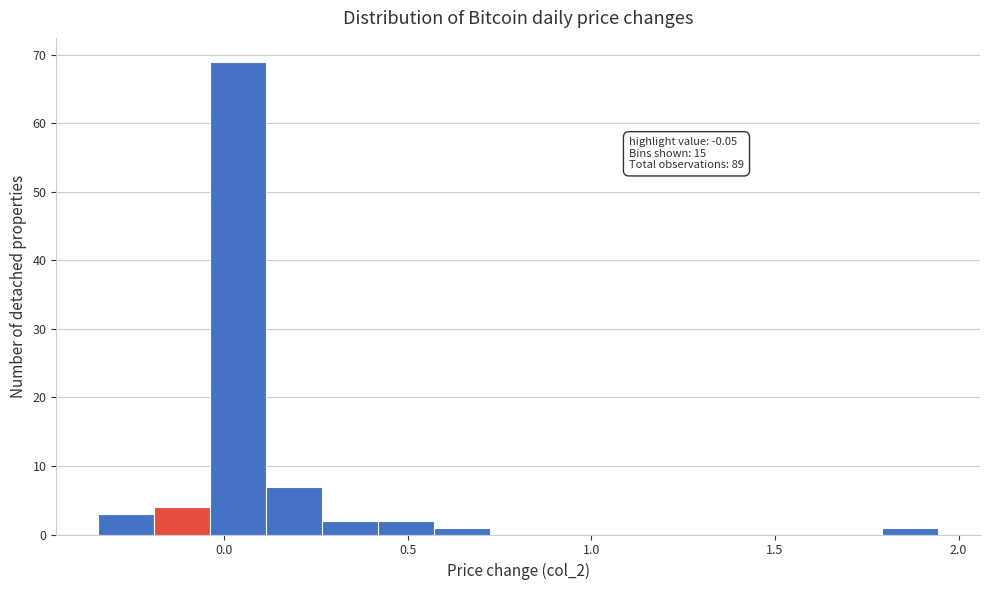

Read against the x-axis, roughly where is the centre of the tallest bar?

0.05